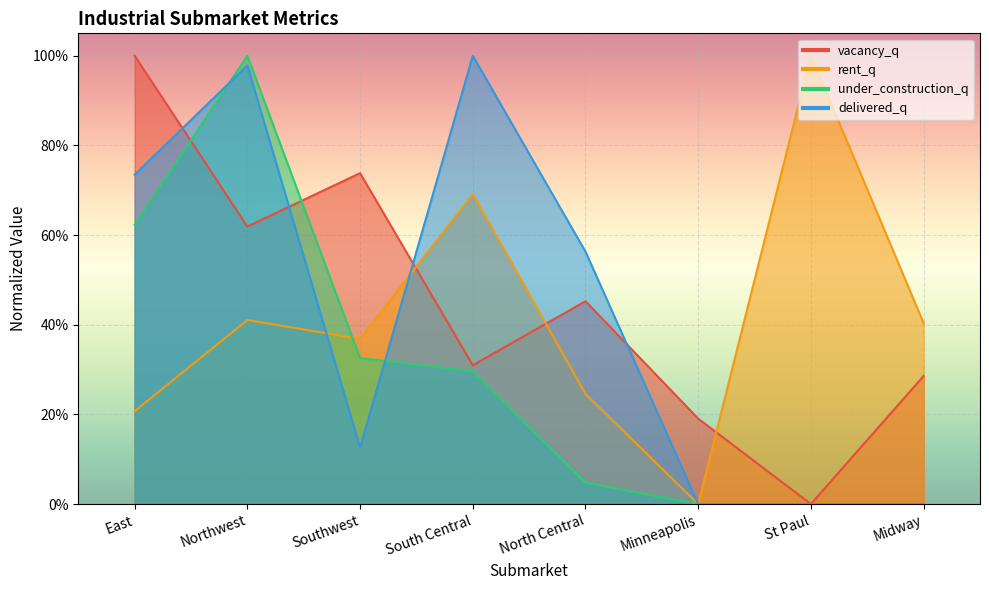

How many interior local peaks does the delivered_q series have?

2